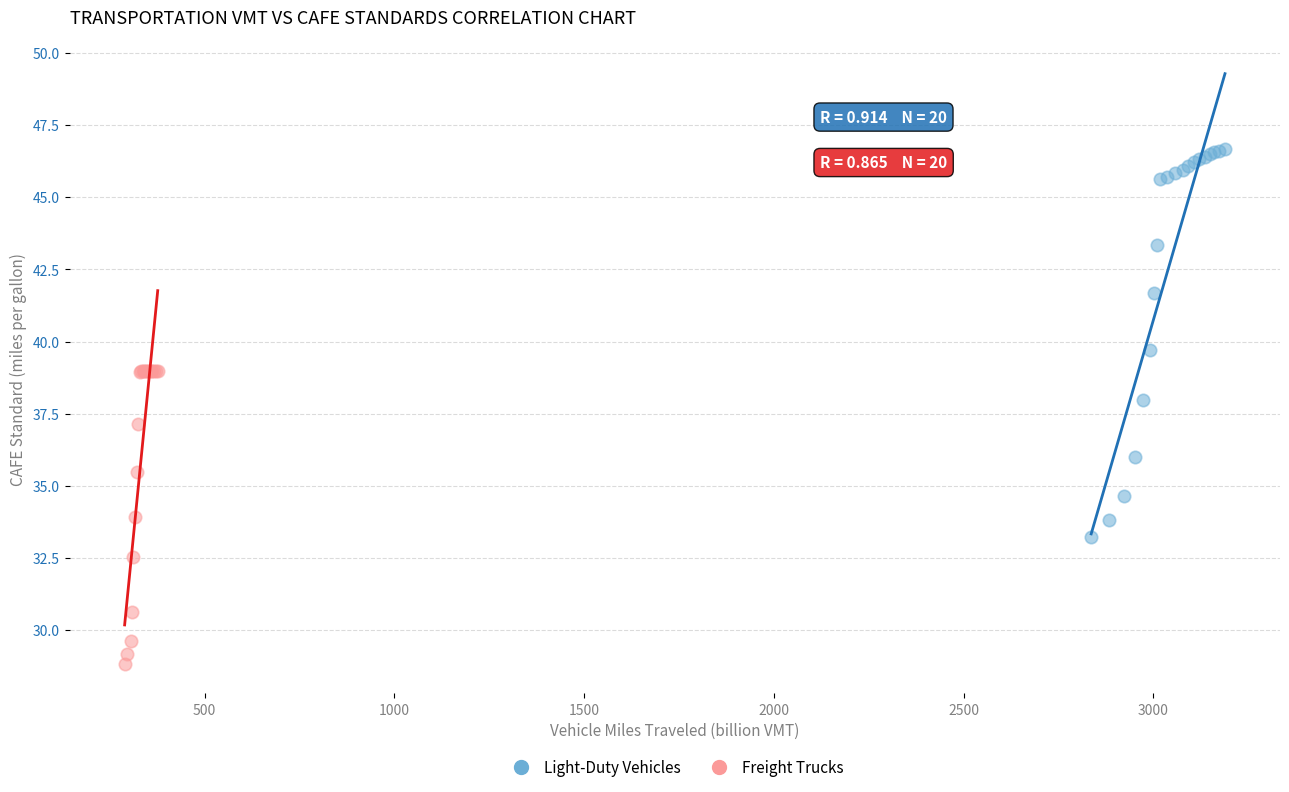

Which series has the widest spread of Y values?

Light-Duty Vehicles